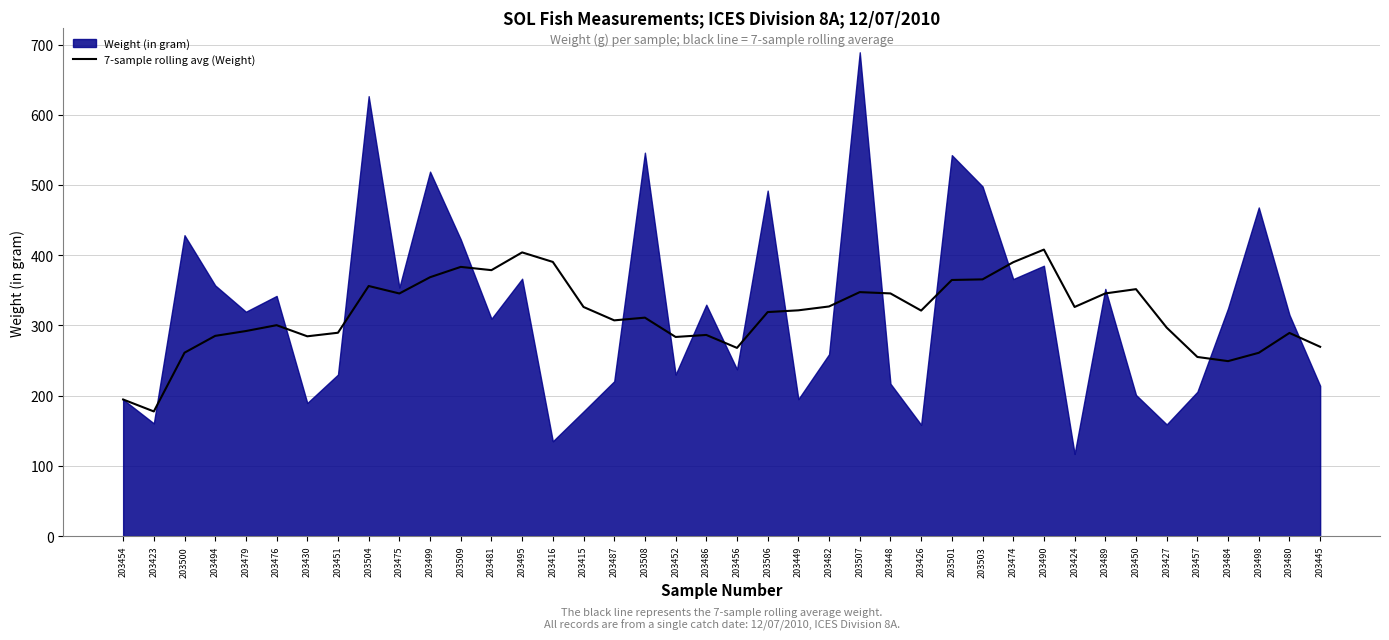

What is the maximum value for 7-sample rolling avg (Weight)?

408.0